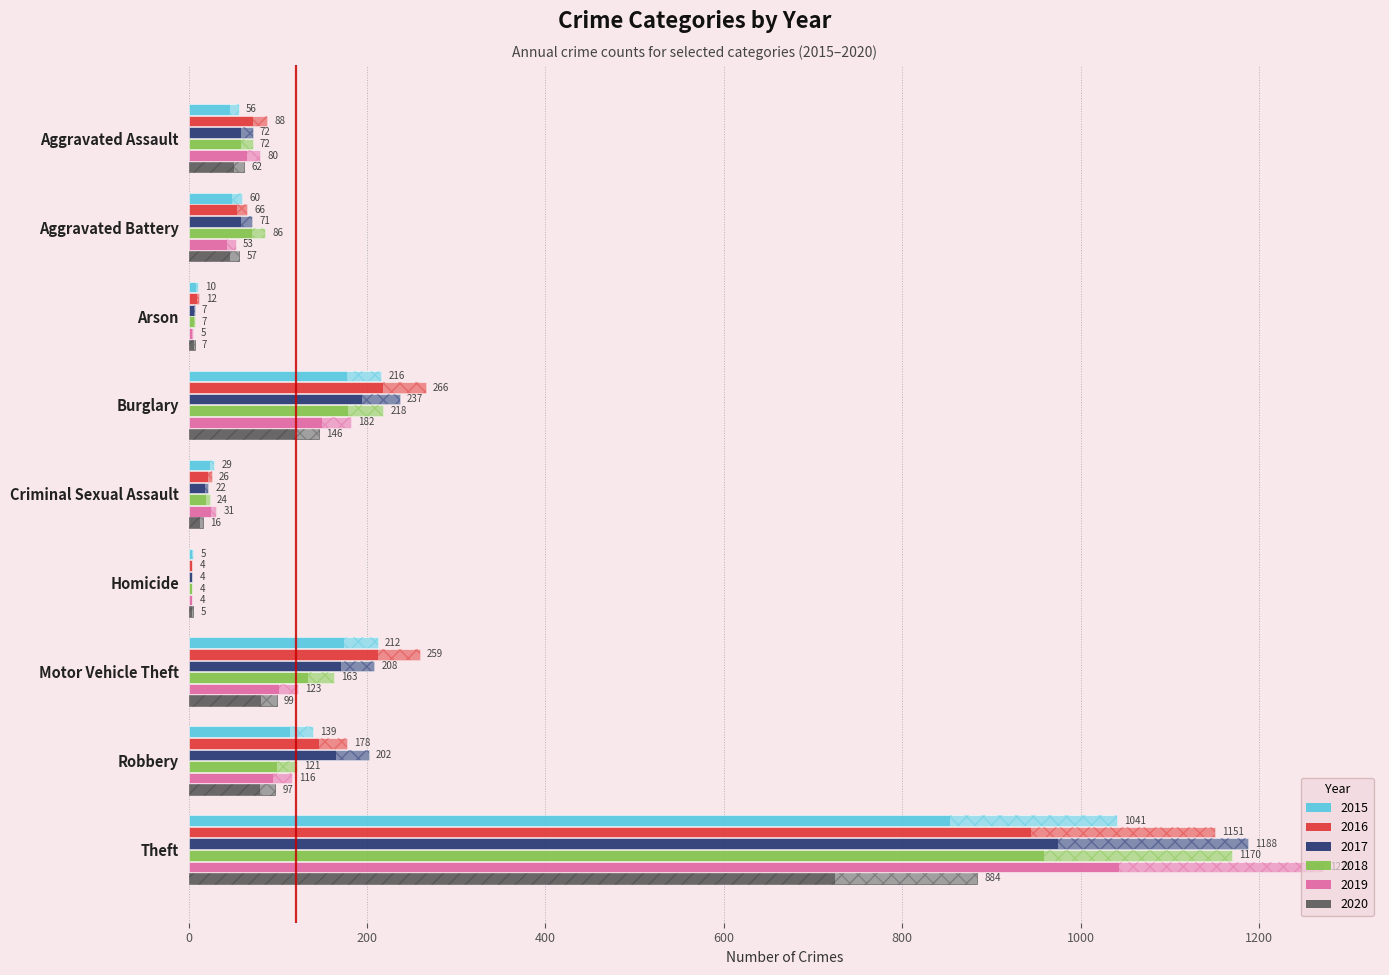

What is the sum of all 2019 values?

335.9